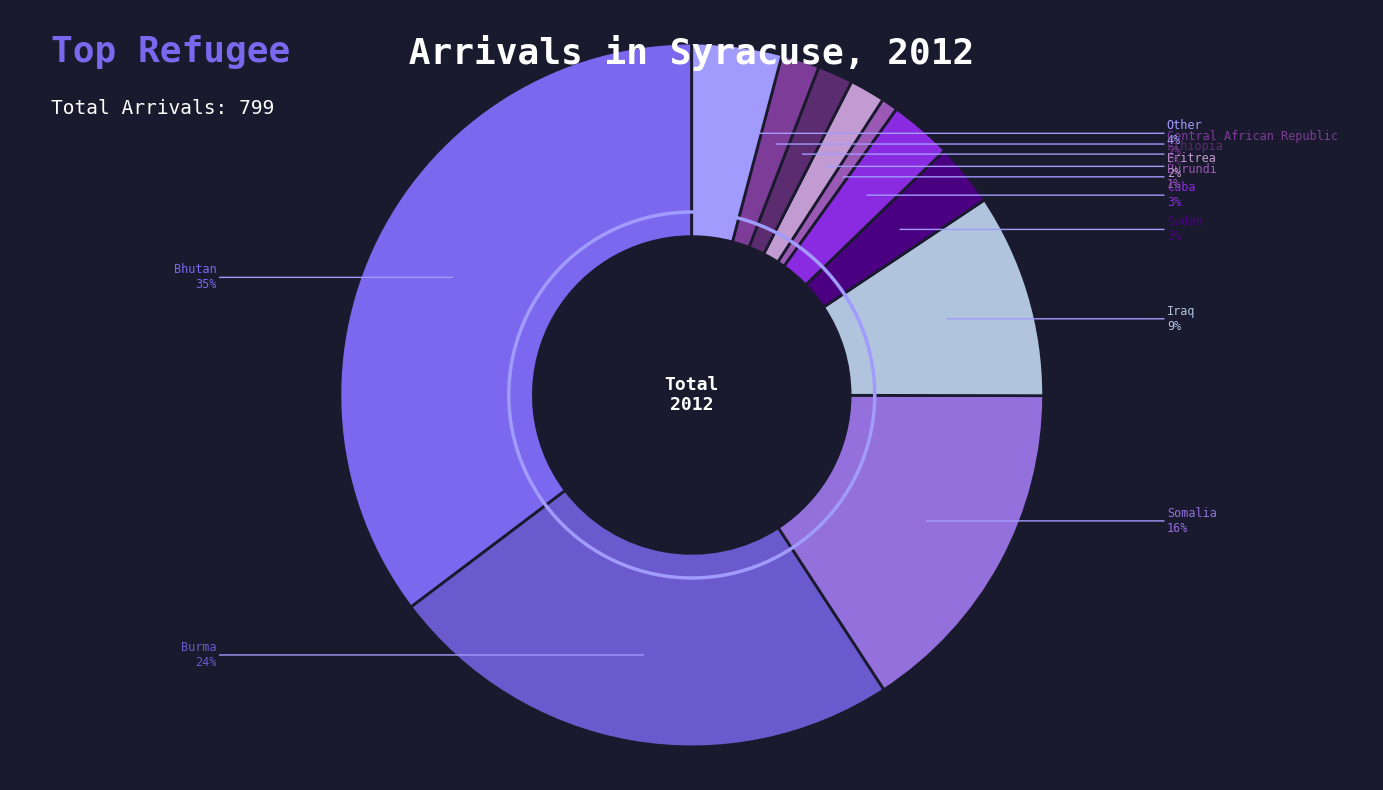

Which slice is the largest?

Bhutan